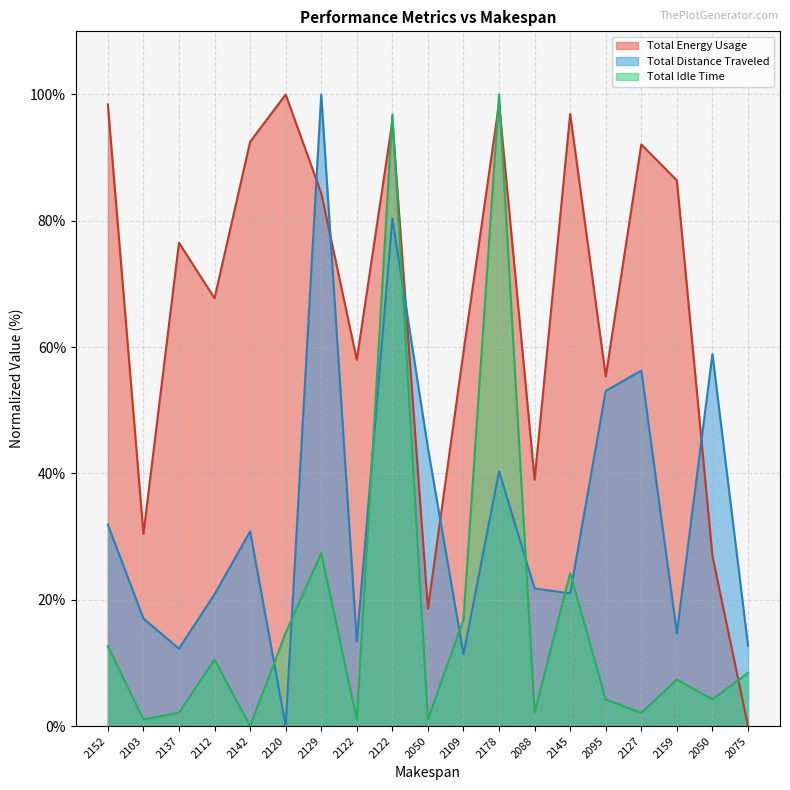

Rank the series by their maximum value, from lowest to highest.

Total Energy Usage, Total Distance Traveled, Total Idle Time